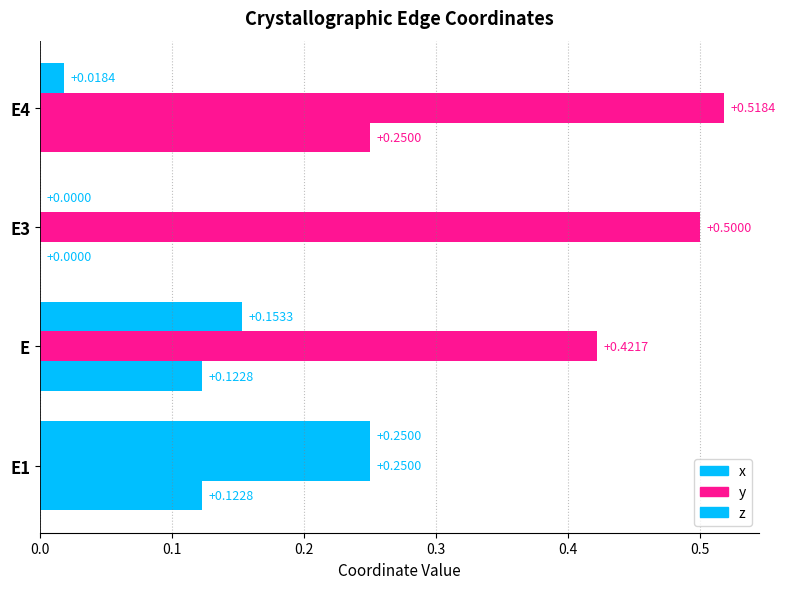

The value of y at E4 is 0.2. True or false?

False